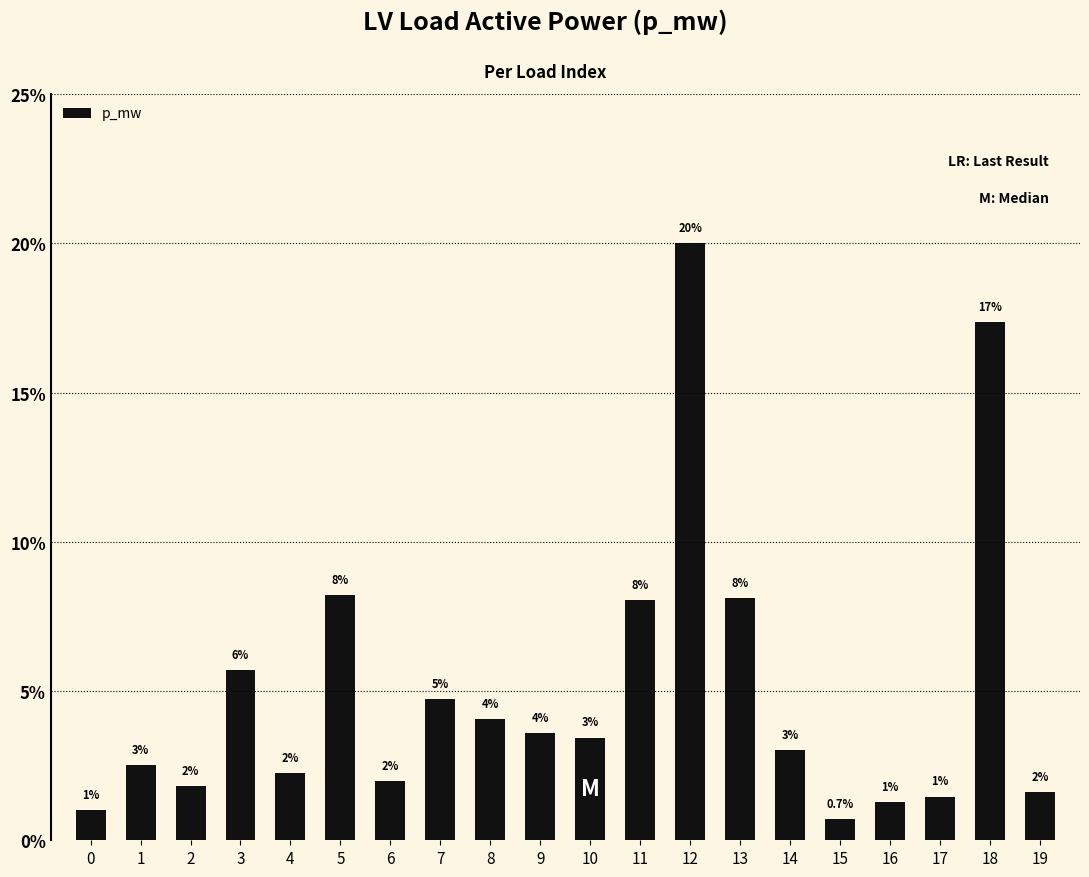

Are the bars horizontal?

No